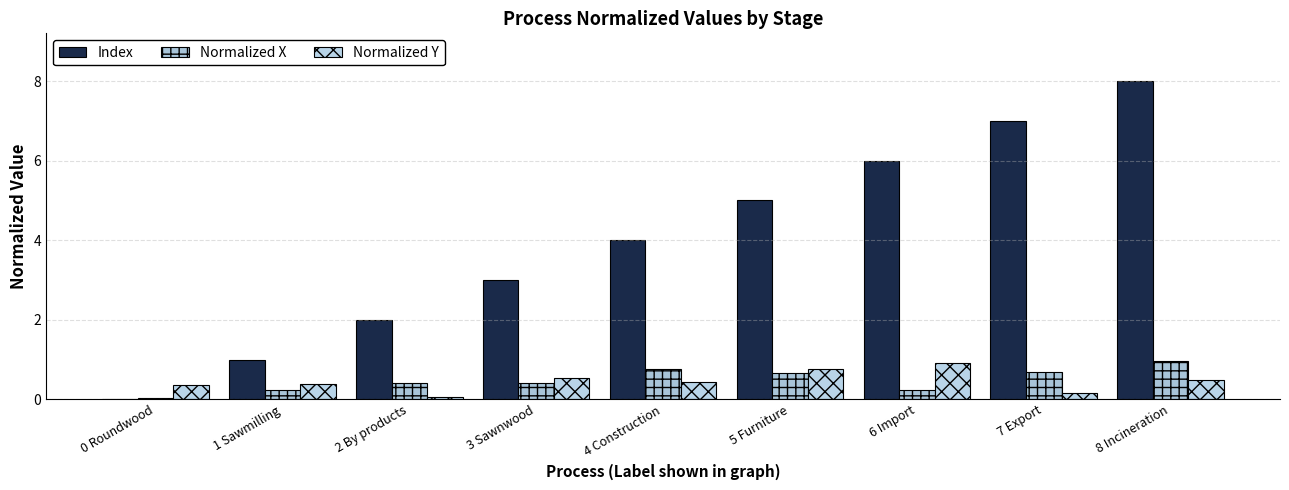

How many categories are shown in the chart?

9